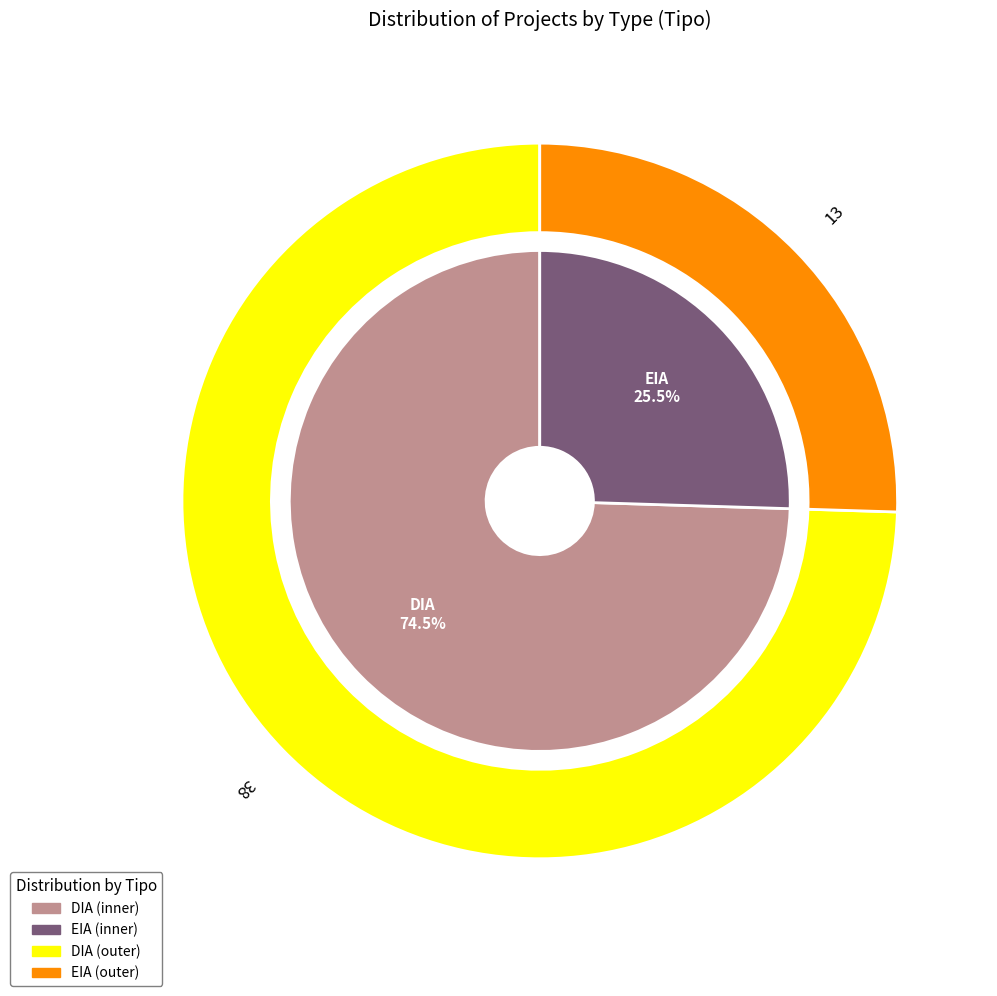

How much of the chart is everything except EIA?

74.5%